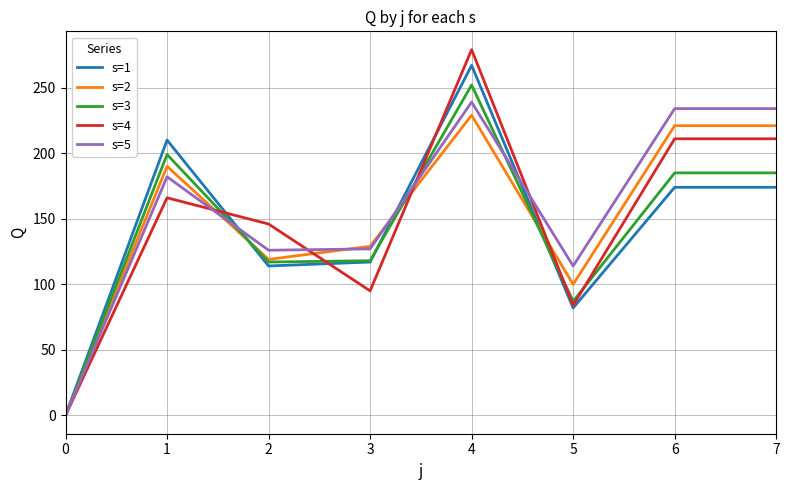

What is the greatest value displayed?

279